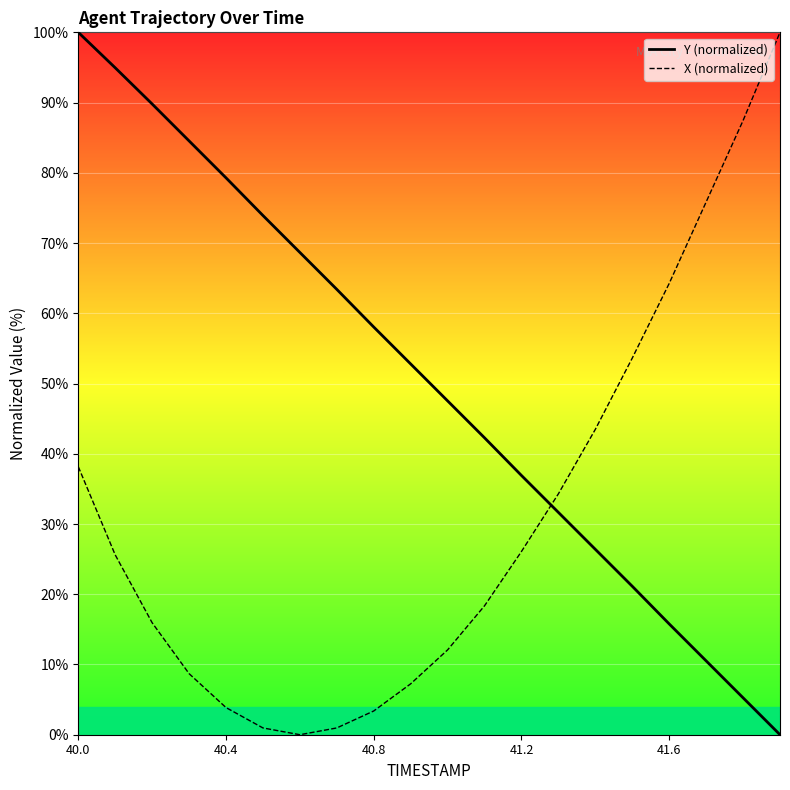

True or false: Y (normalized) has a value of 100.0 at 40.0.

True